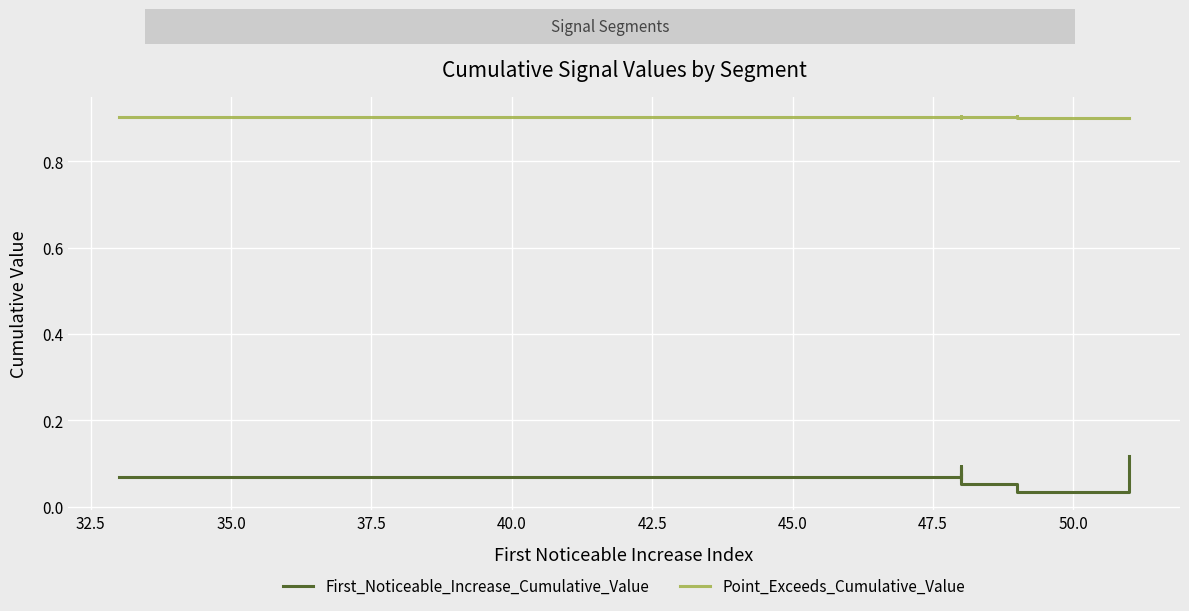

True or false: First_Noticeable_Increase_Cumulative_Value has more than 0 points higher than both neighbors.

True